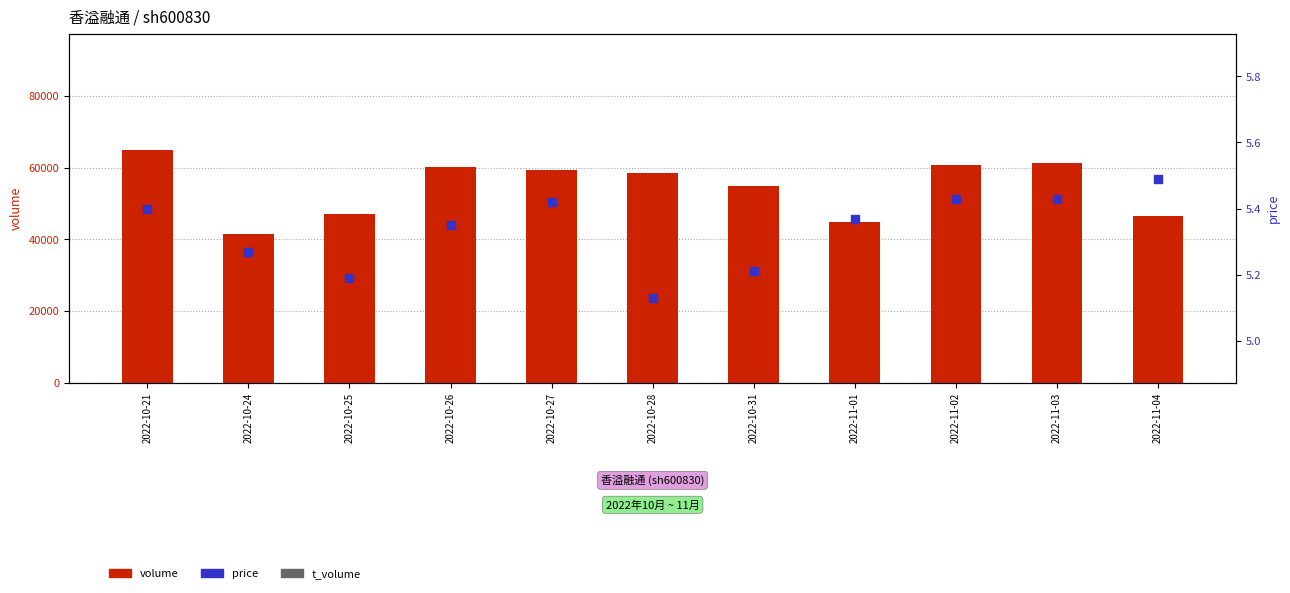

At which category is the sum across all series the highest?

2022-10-21